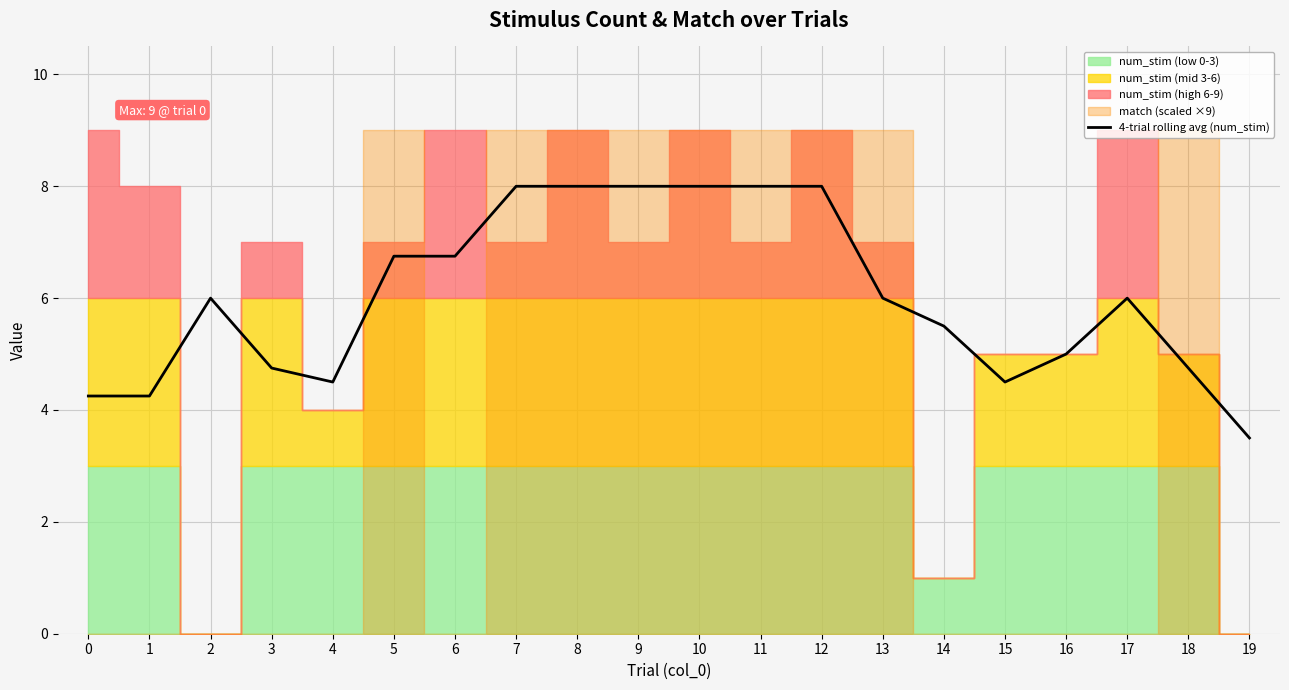

What is the sum of all values?

120.5